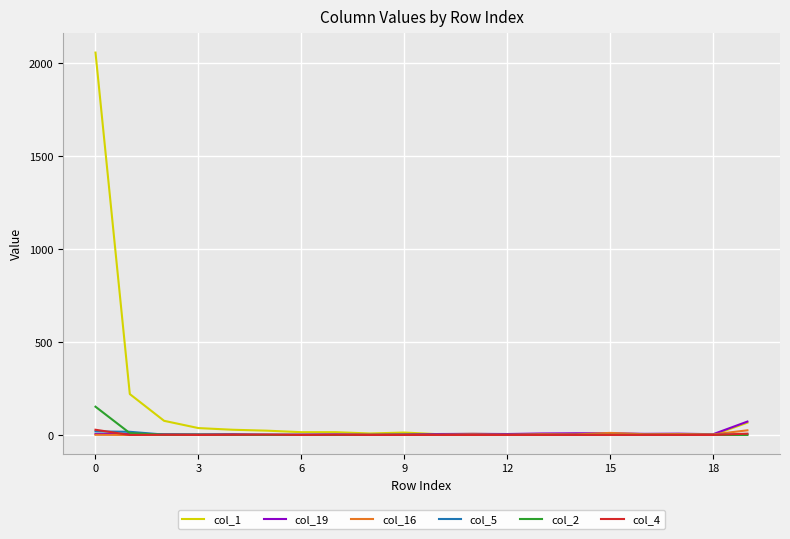

Which series has the widest spread of values?

col_1